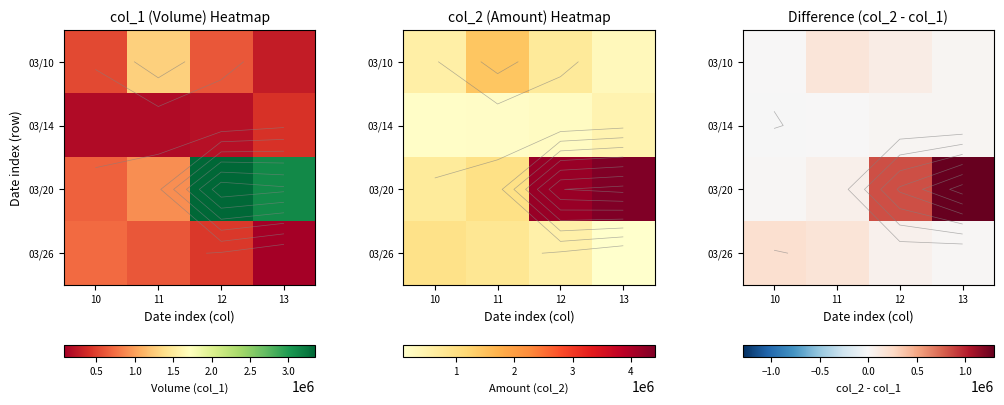

What is the spread (max minus min) of values at 10?

209800